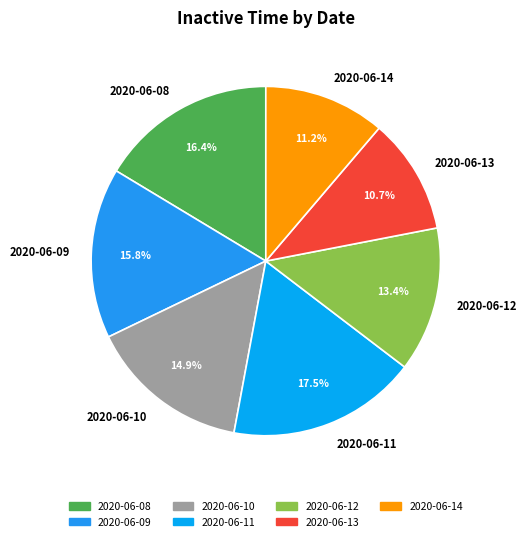

What is the largest slice in the pie chart?

2020-06-11